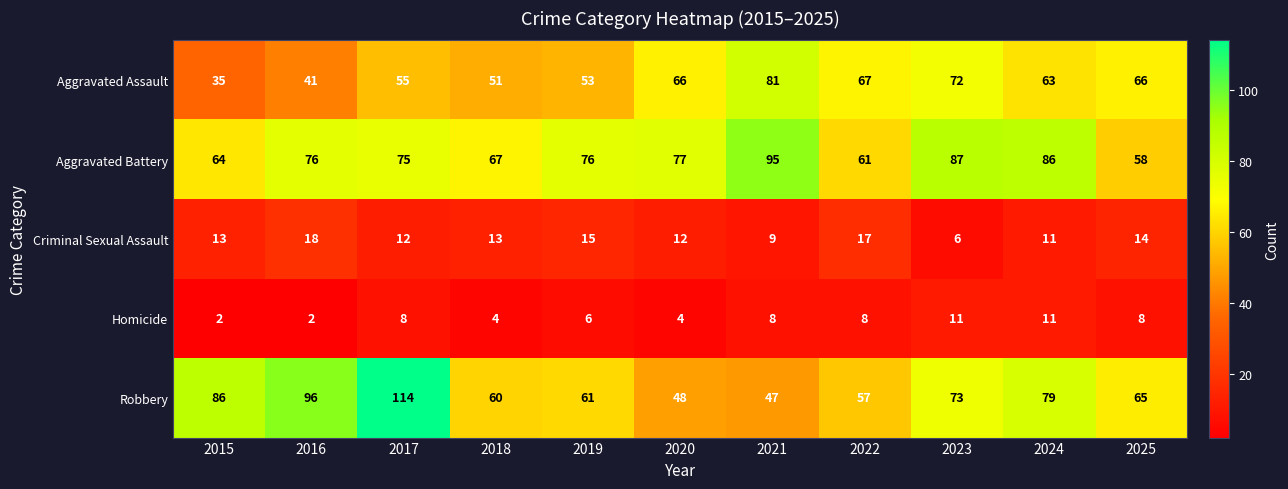

What is the greatest value displayed?

114